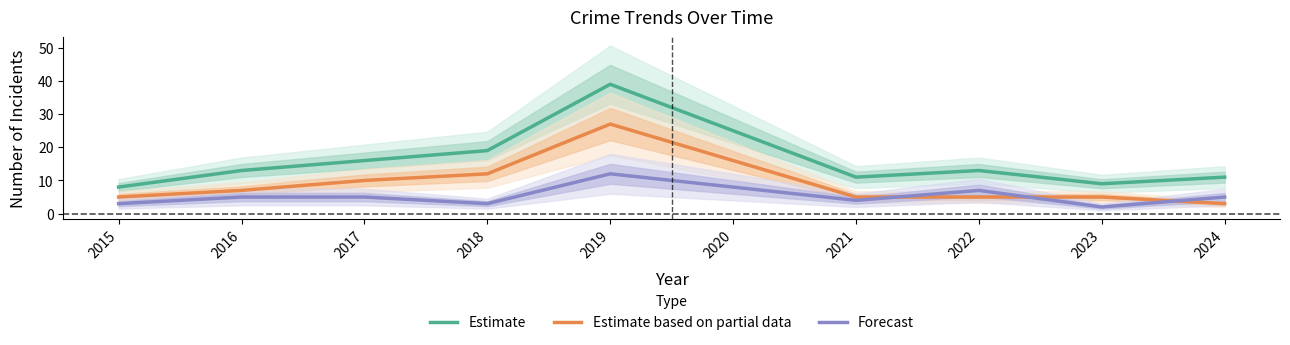

What is the value of the Estimate based on partial data point at the 3rd from the left?

10